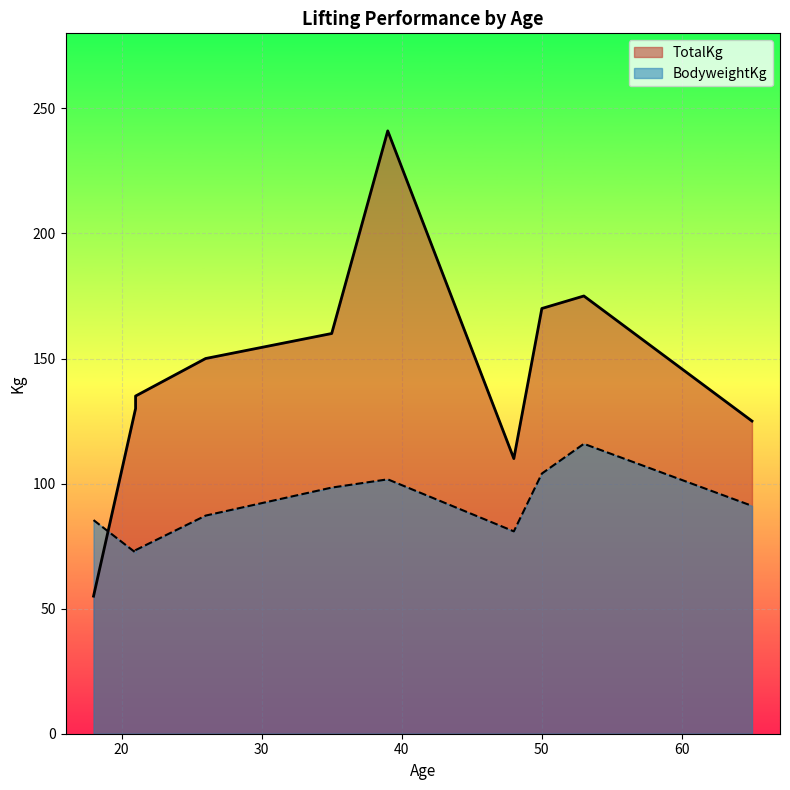

What is the difference between the maximum and minimum values in the BodyweightKg series?

43.5